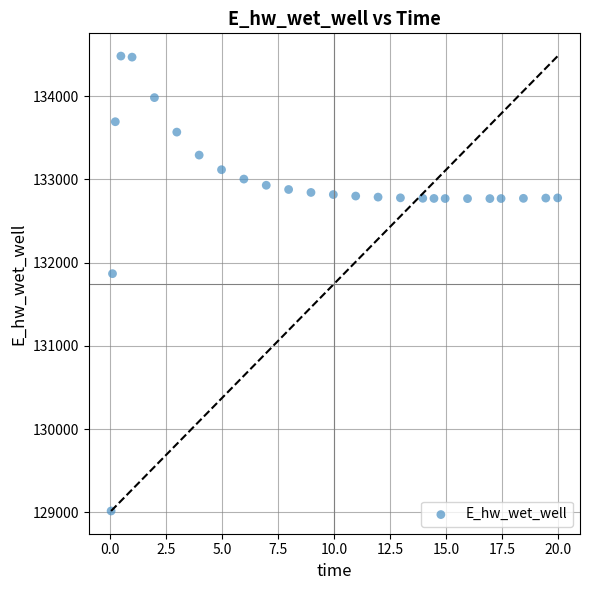

What Y value in the scatter plot is closest to 131748?

131866.7